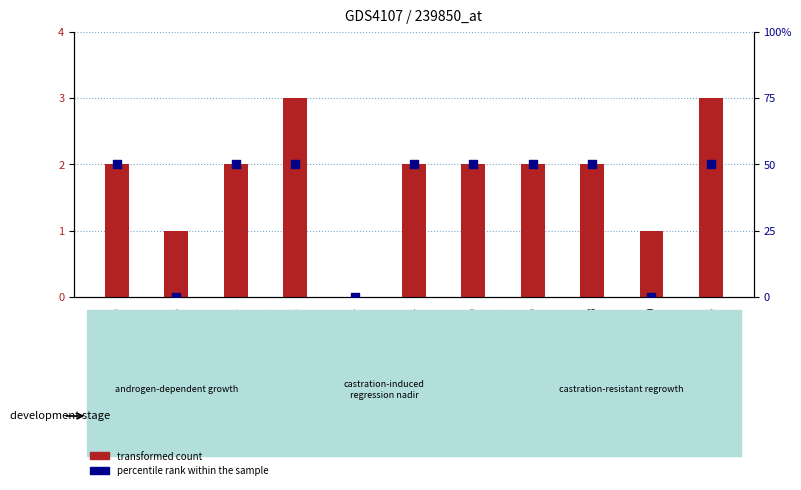

What is the total value across all series at 1140867304?

52